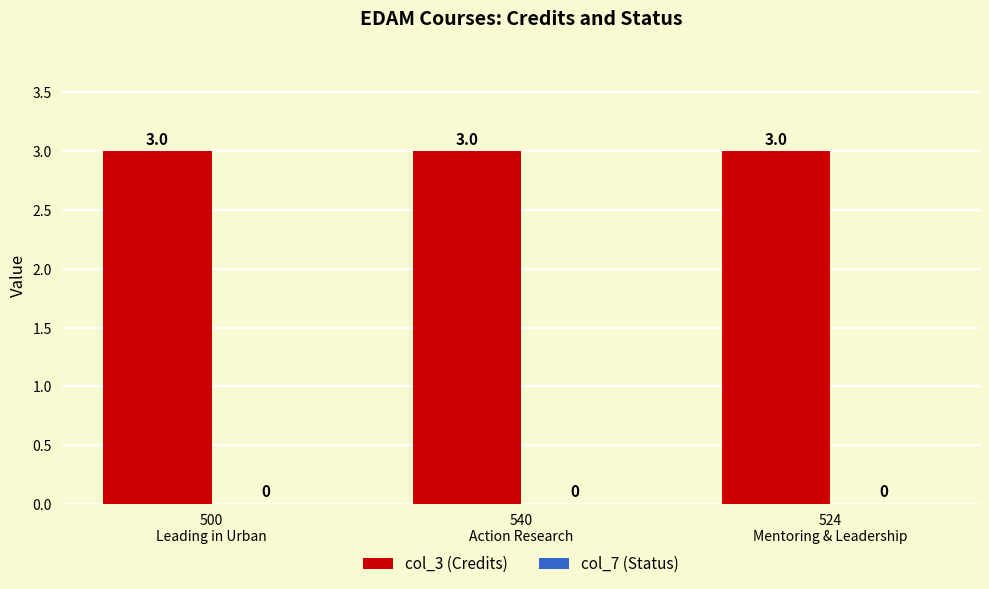

What is the spread (max minus min) of values at 500
Leading in Urban?

3